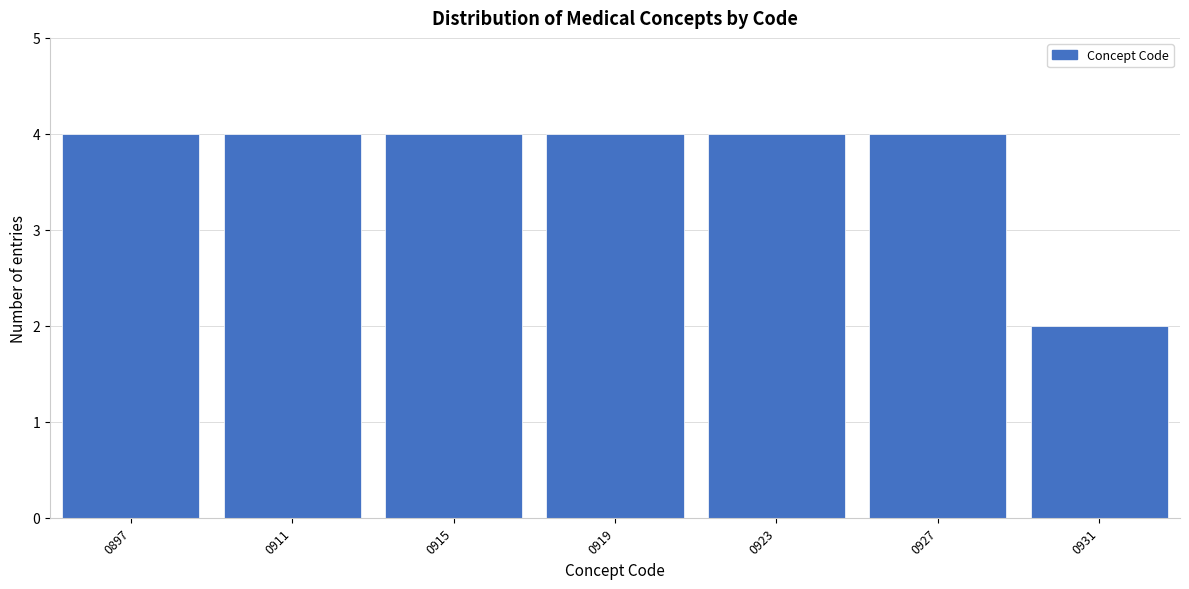

Reading right to left, transcribe all the data shown in this chart.

2	4	4	4	4	4	4